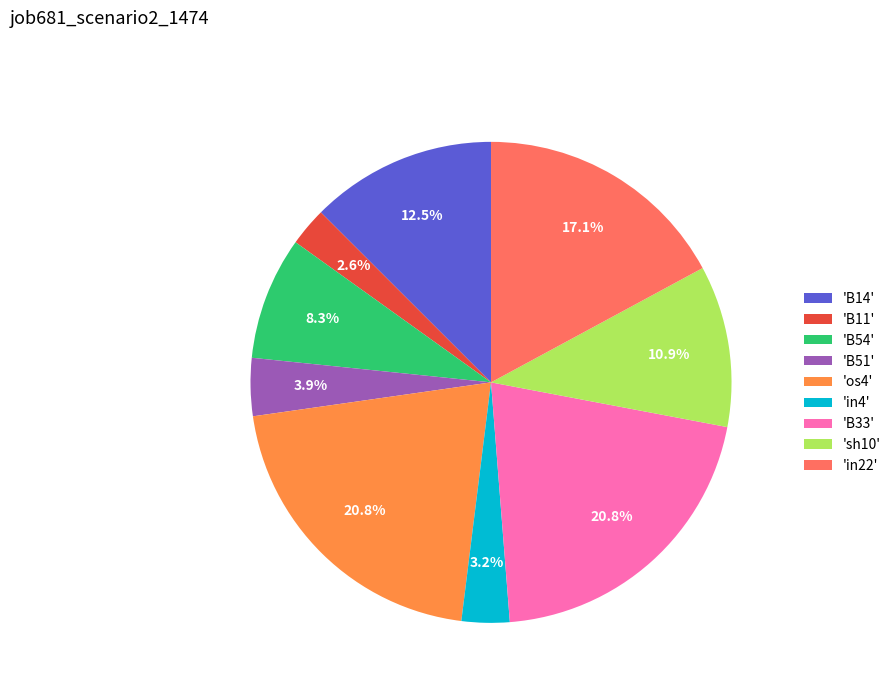

Does any single category account for the majority?

No